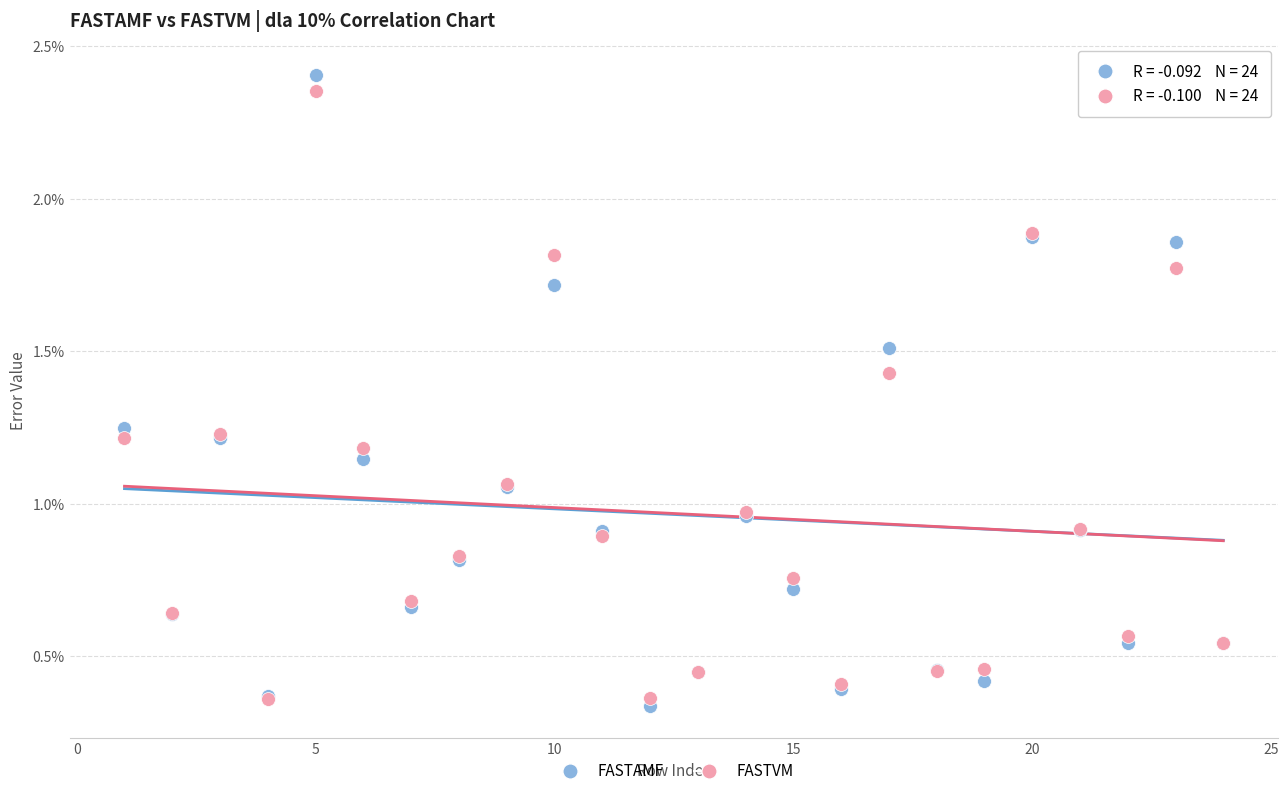

What are all the series names shown in the legend?

FASTAMF, FASTVM